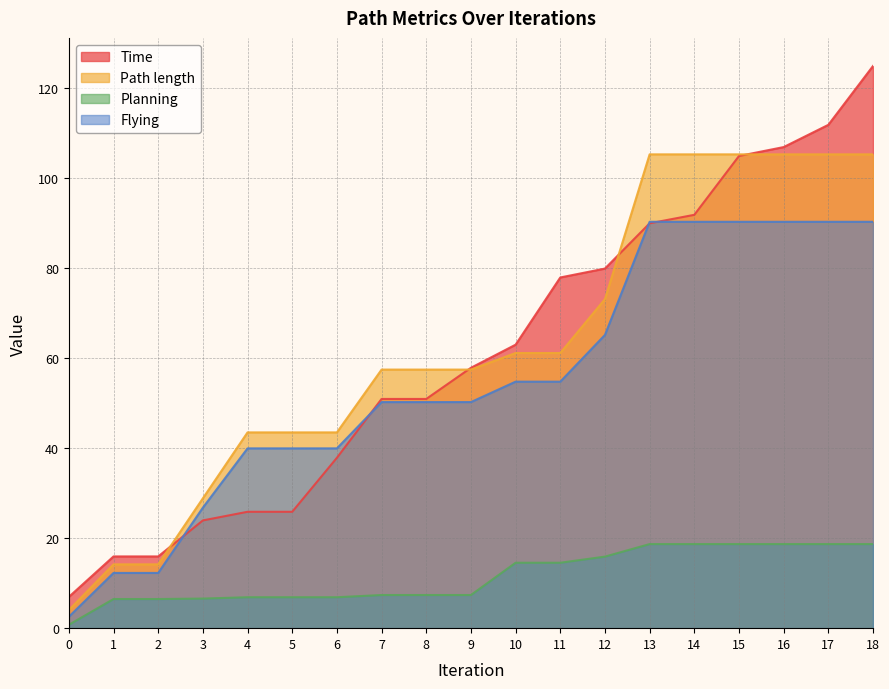

How many data points in Planning are less than 7?

7